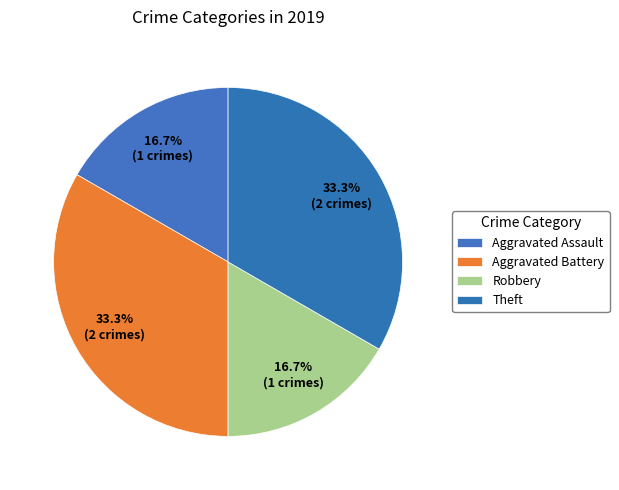

Is there a majority slice in this chart?

No